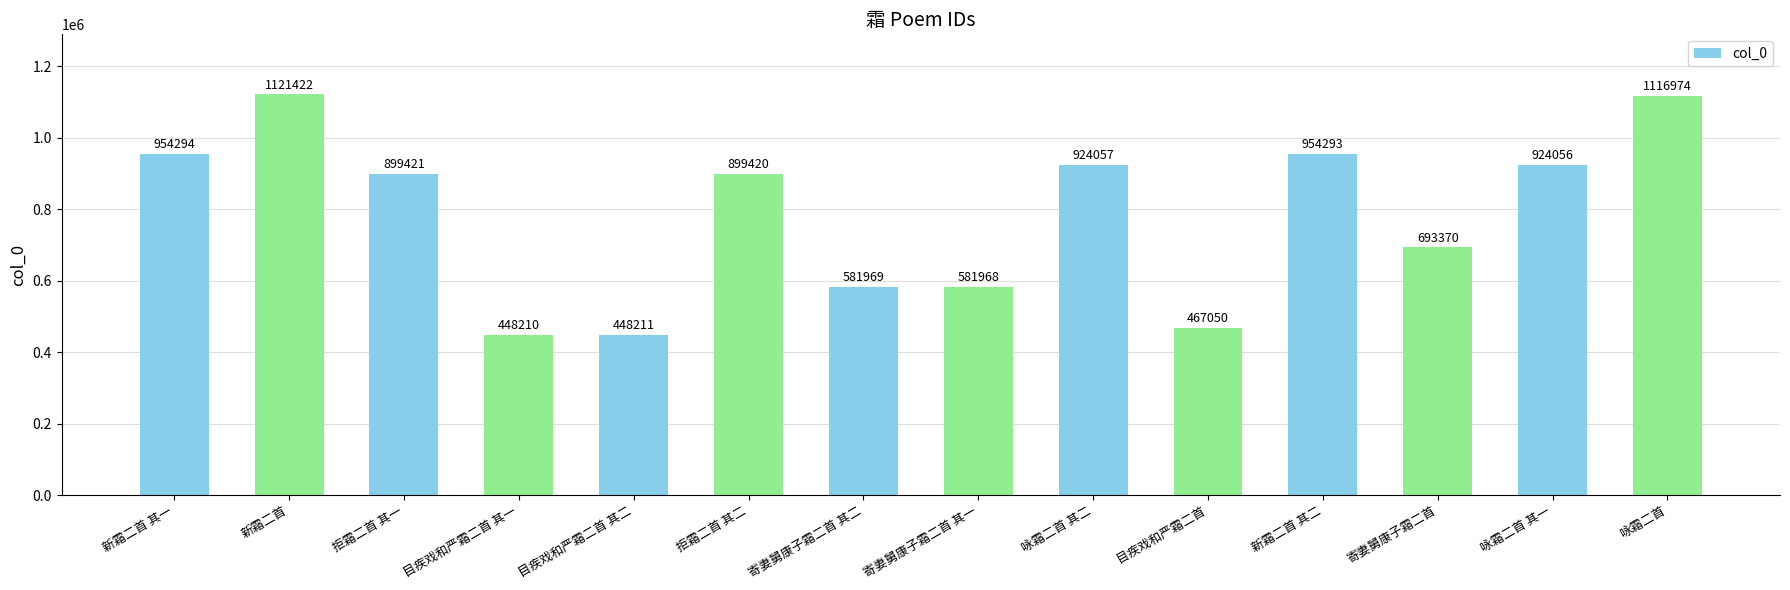

Rank the categories by value from highest to lowest.

新霜二首, 咏霜二首, 新霜二首 其一, 新霜二首 其二, 咏霜二首 其二, 咏霜二首 其一, 拒霜二首 其一, 拒霜二首 其二, 寄妻舅康子霜二首, 寄妻舅康子霜二首 其二, 寄妻舅康子霜二首 其一, 目疾戏和严霜二首, 目疾戏和严霜二首 其二, 目疾戏和严霜二首 其一